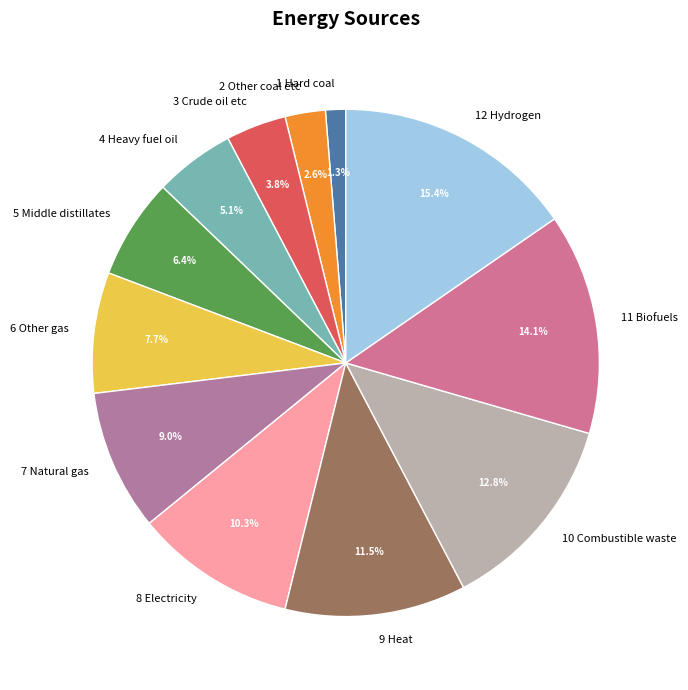

What is the total percentage of 10 Combustible waste and 4 Heavy fuel oil?

17.9%